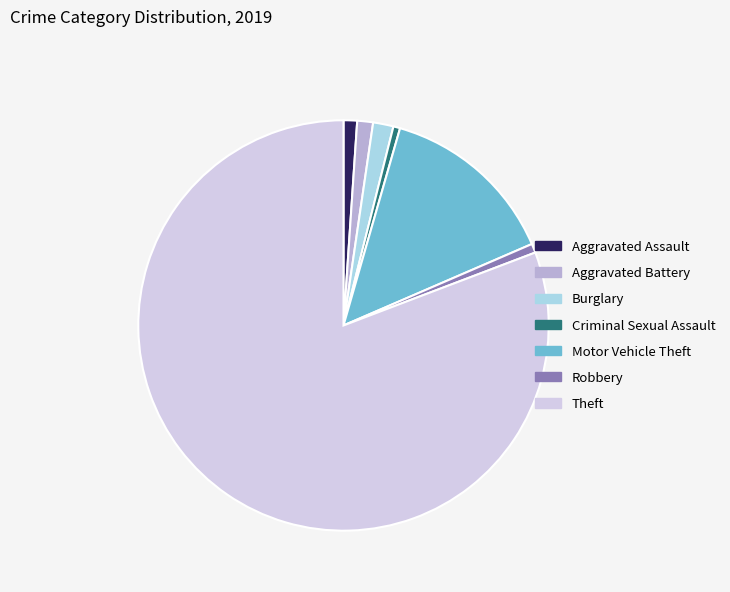

Combined, do Theft and Aggravated Assault account for over 50%?

Yes